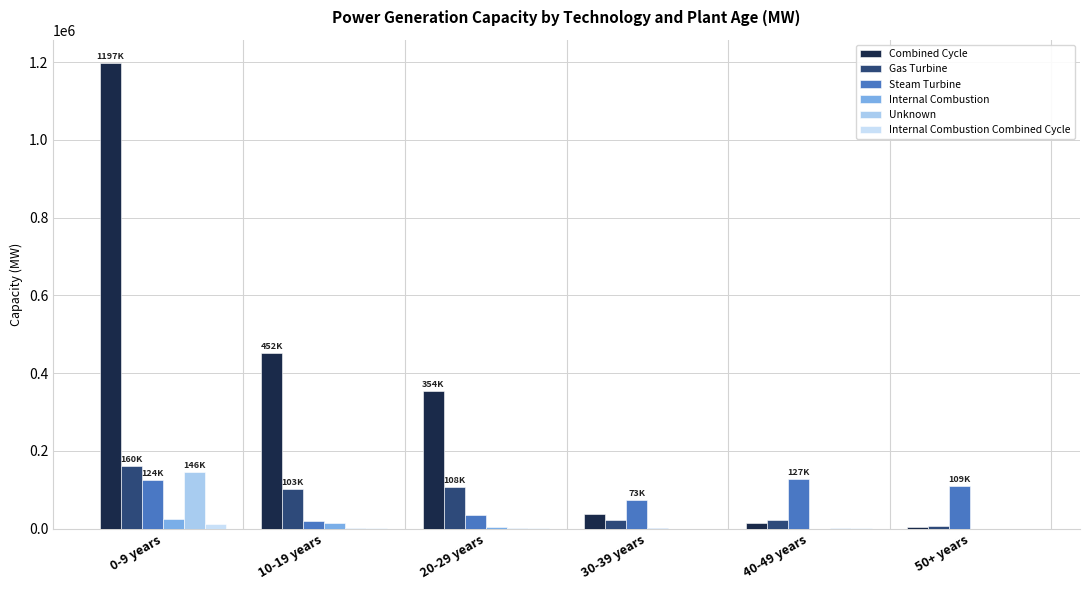

What is the difference between the Steam Turbine values at 0-9 years and 30-39 years?

51129.3